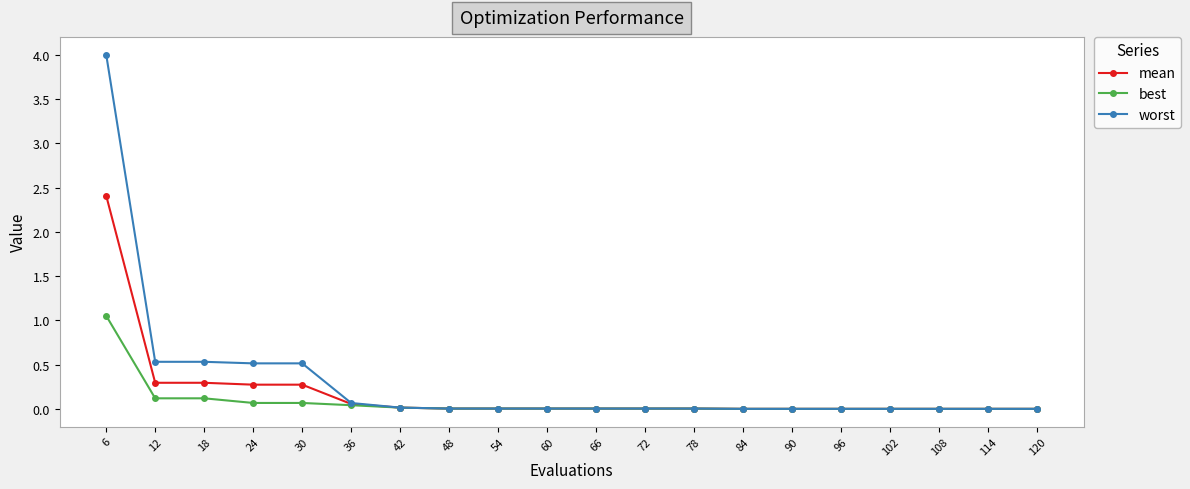

Which series has the largest range (max minus min)?

worst